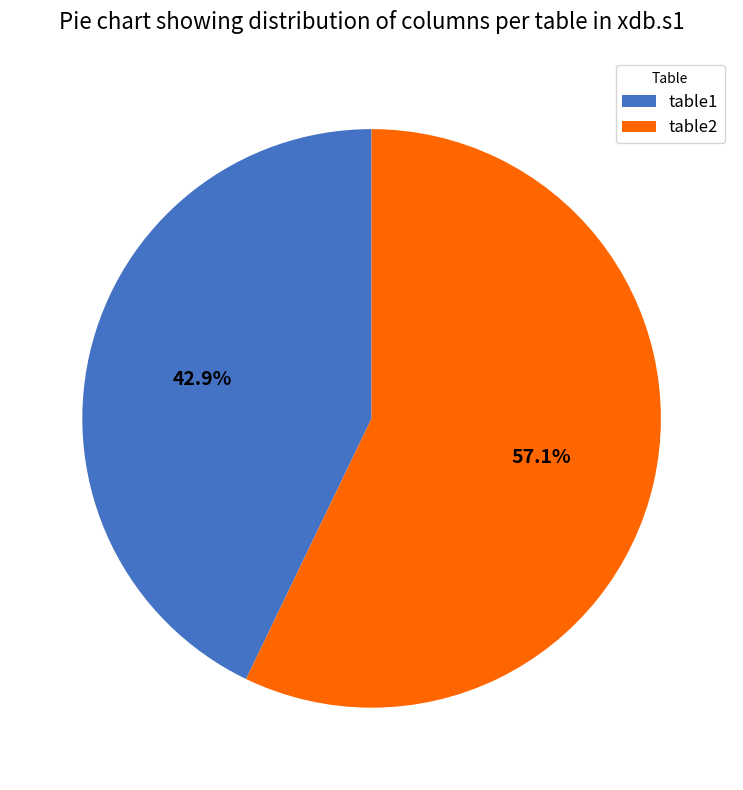

What percentage is the table2 slice, to the nearest percent?

57%